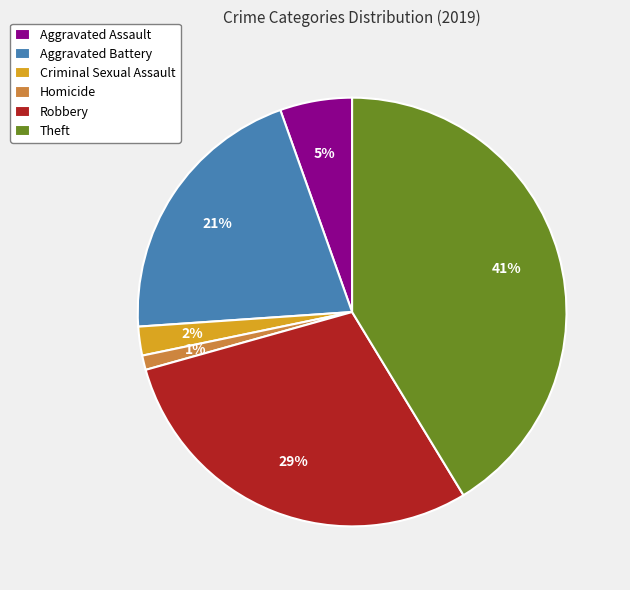

Which slice is the smallest?

Homicide